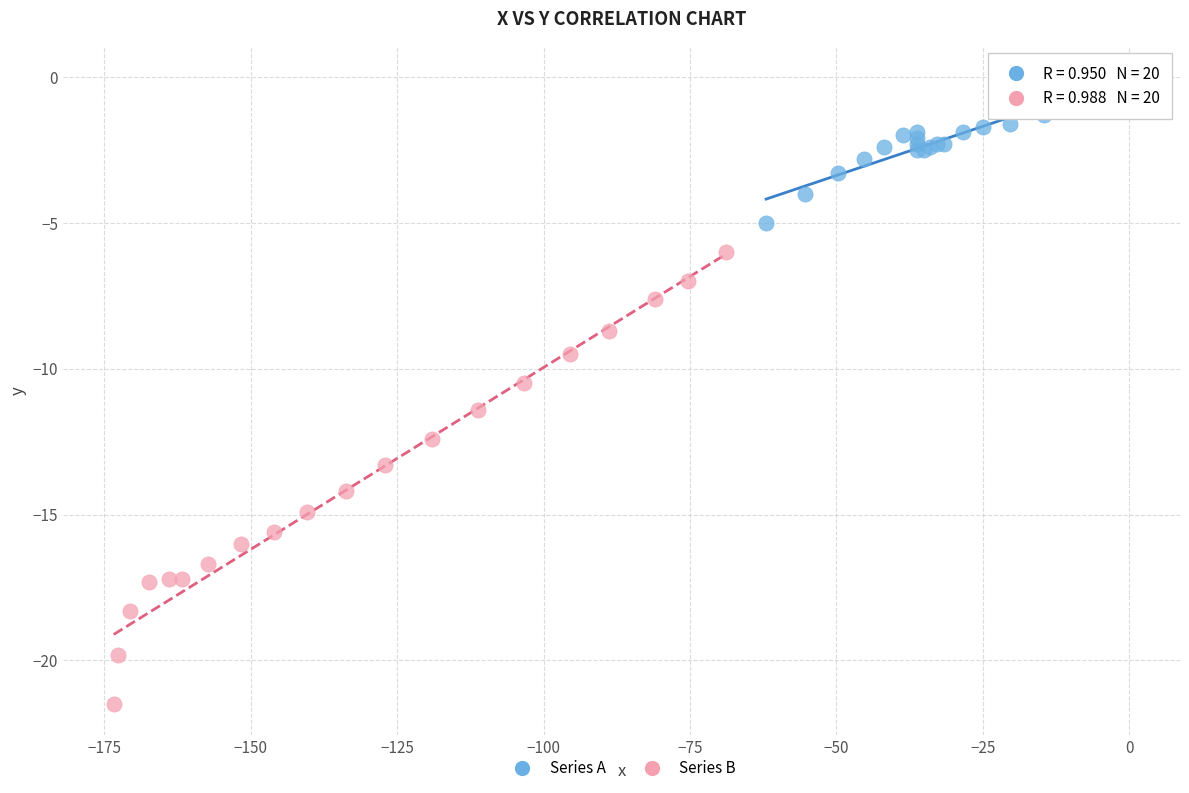

Which series has the widest spread of Y values?

Series B